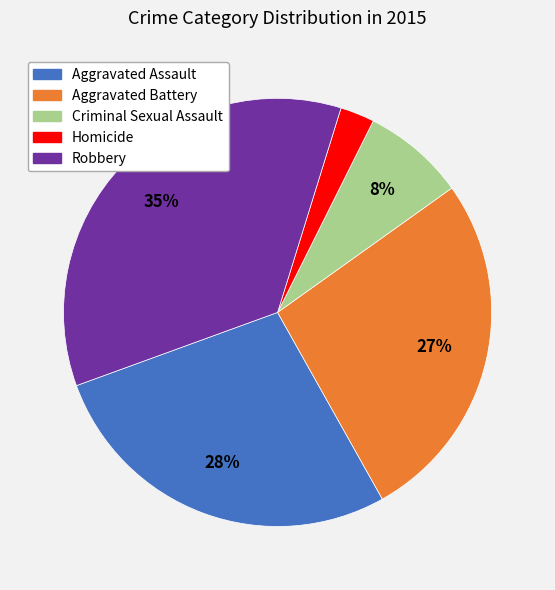

What percentage is the Criminal Sexual Assault slice, to the nearest percent?

8%